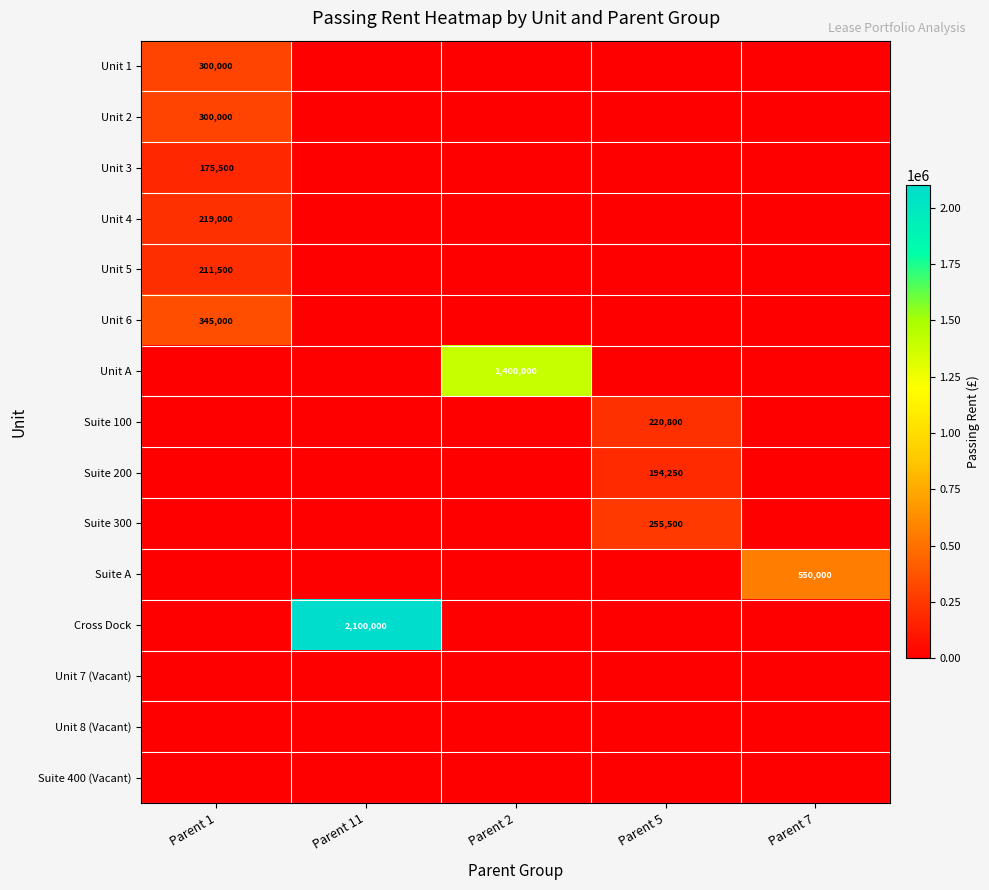

At which category does the chart reach its minimum across all series?

Parent 11